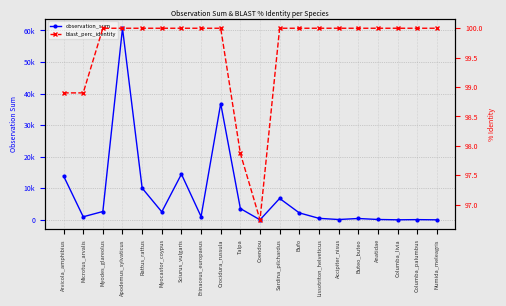

List the series in order of their peak value, lowest first.

blast_perc_identity, observation_sum